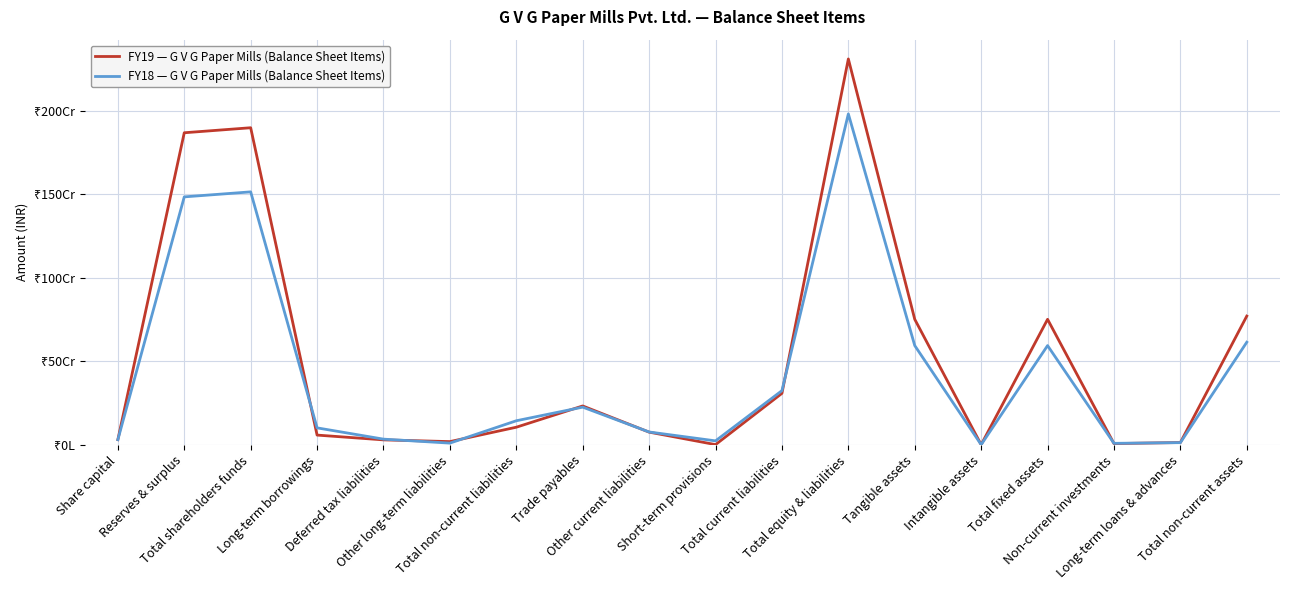

What are all the series names shown in the legend?

FY19 — G V G Paper Mills (Balance Sheet Items), FY18 — G V G Paper Mills (Balance Sheet Items)